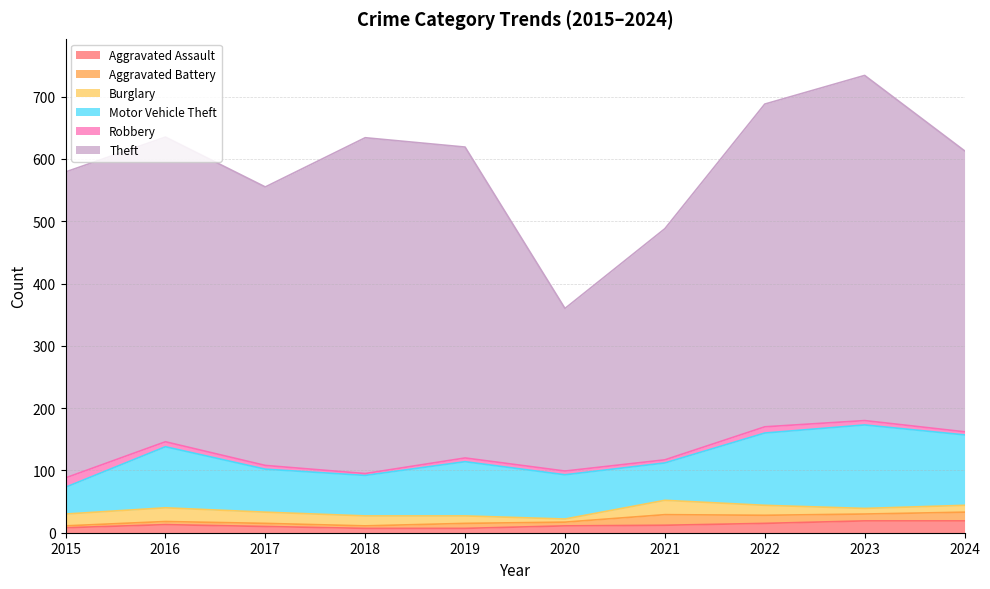

What is the value of the Aggravated Battery point at the 3rd from the left?

5